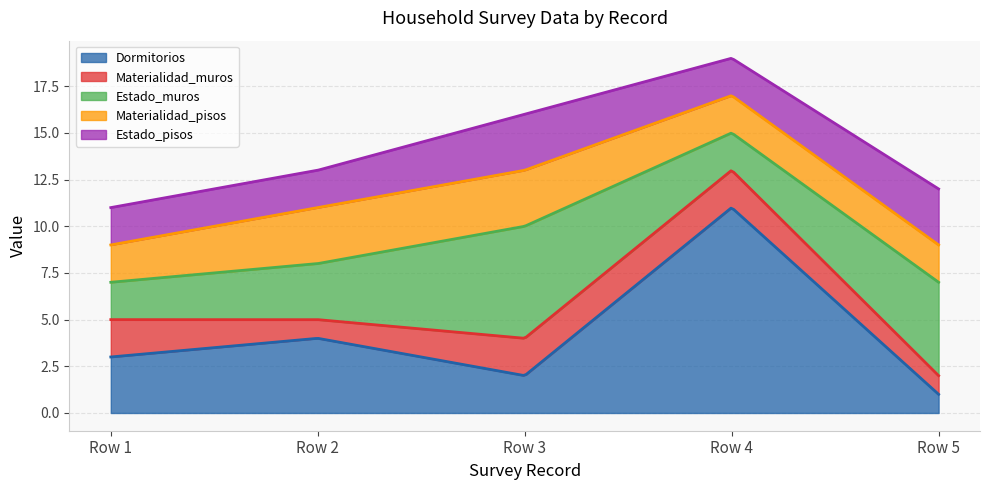

What is the total value across all series at Row 5?

12